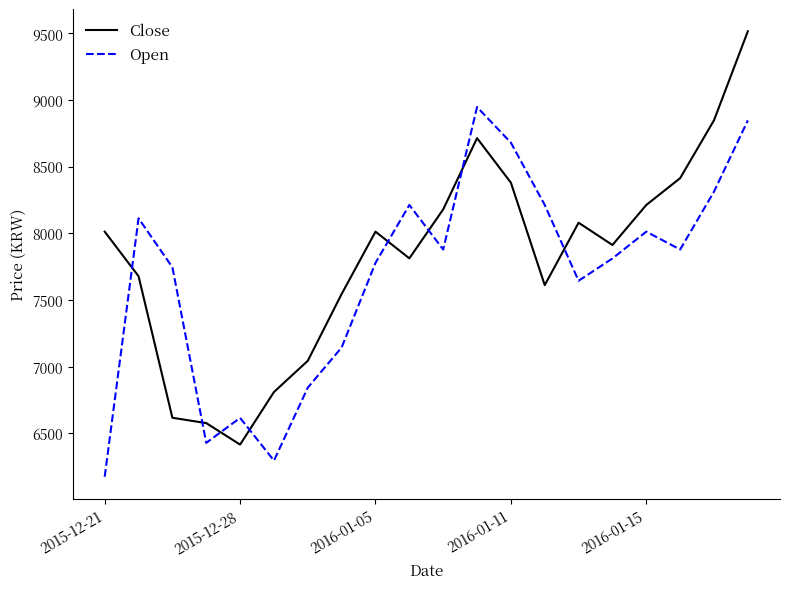

What is the difference between the maximum and minimum values in the Open series?

2771